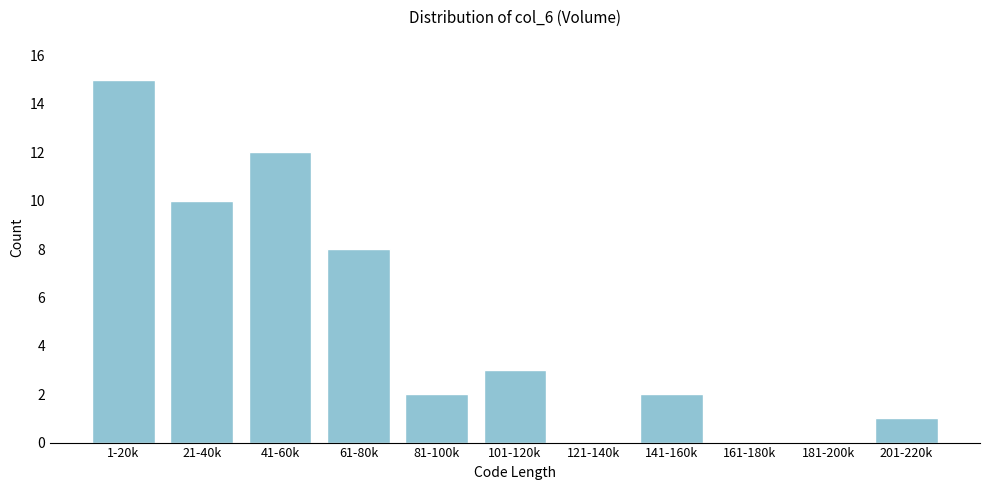

Reading left to right, extract all data points from this chart.

1-20k=15	21-40k=10	41-60k=12	61-80k=8	81-100k=2	101-120k=3	121-140k=0	141-160k=2	161-180k=0	181-200k=0	201-220k=1